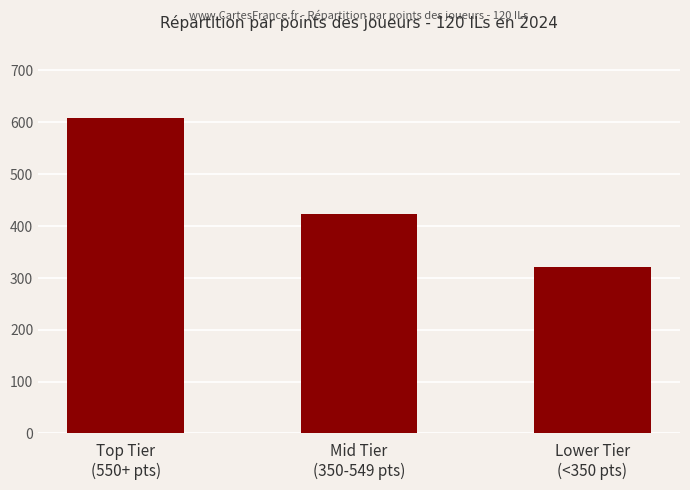

Reading left to right, list all the values displayed in this chart.

608	424	321